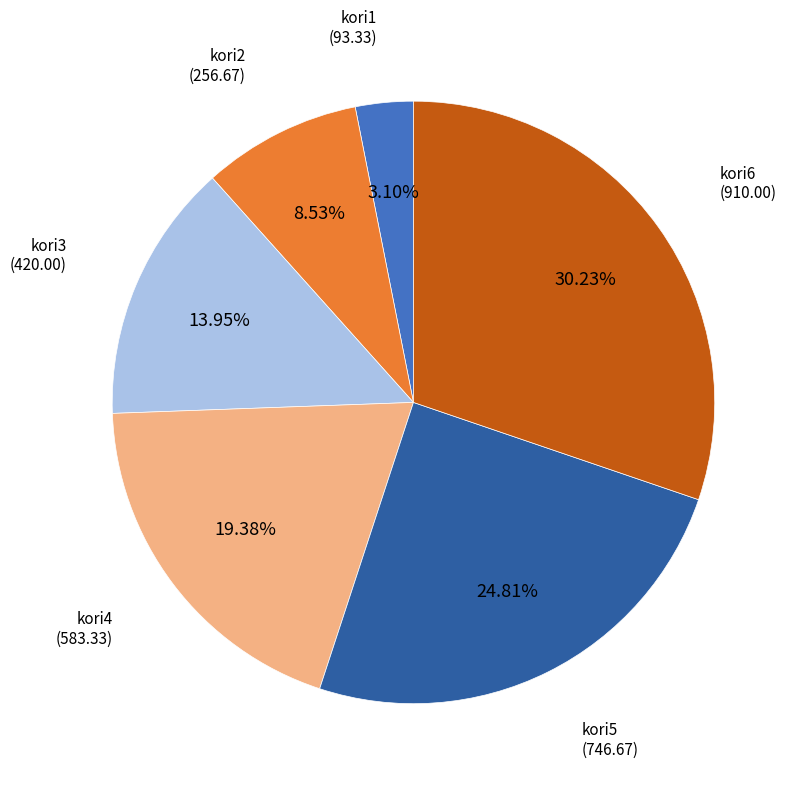

To the nearest percent, what is the difference between the kori2 and kori4 slice percentages?

11%